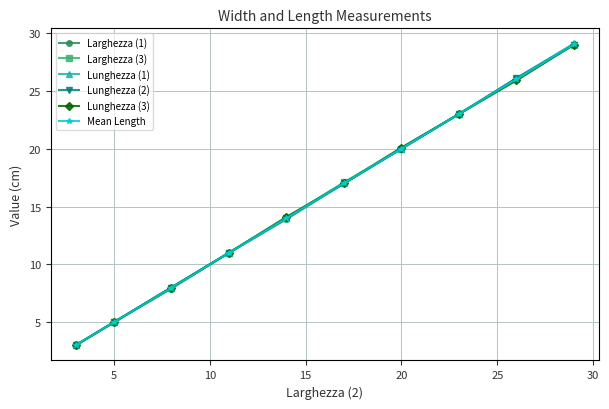

Which series has the widest spread of values?

Lunghezza (1)